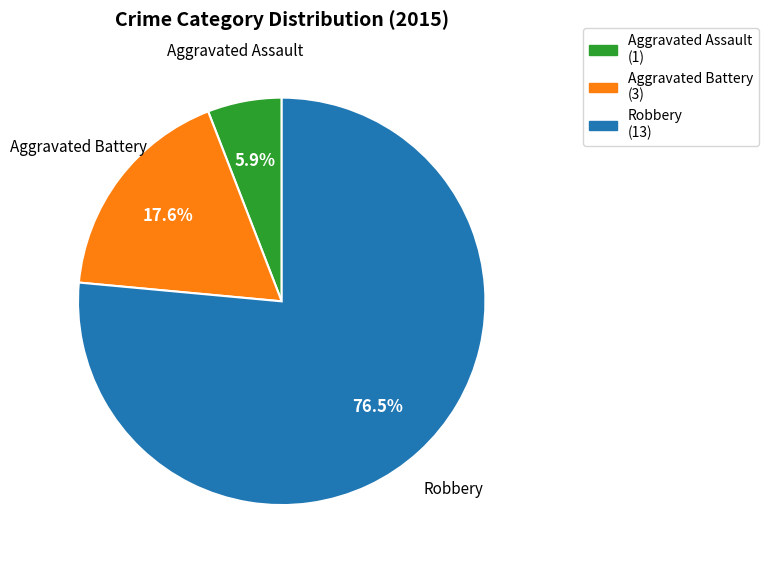

How many segments does this pie chart have?

3